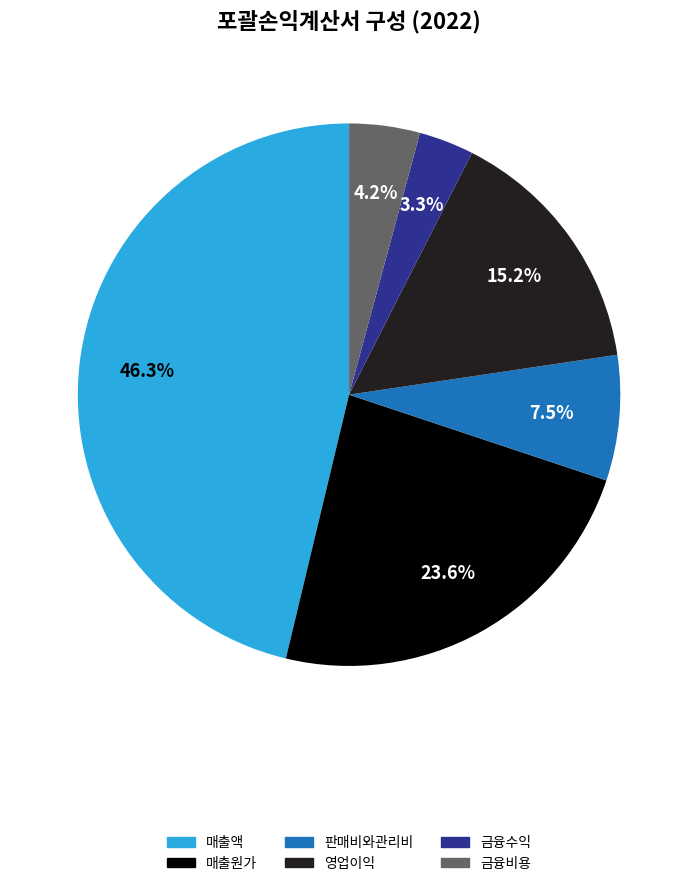

To the nearest percent, what is the difference between the largest and smallest slice percentages?

43%